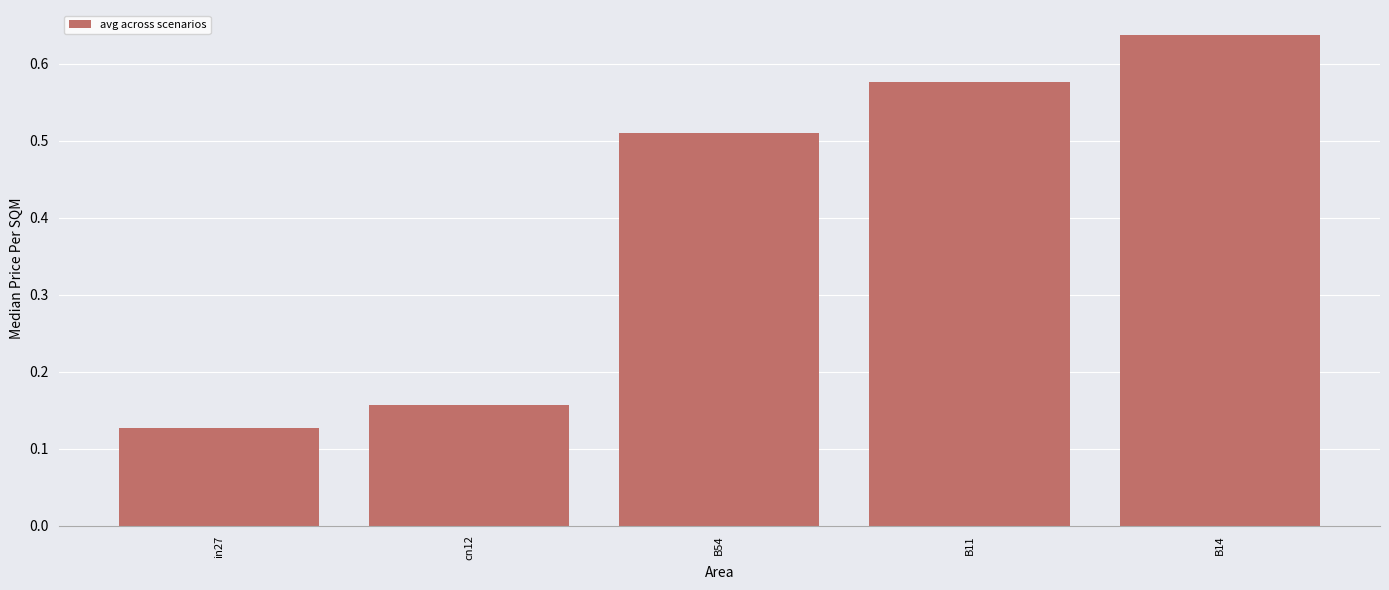

Which category has the lowest value across all series?

in27